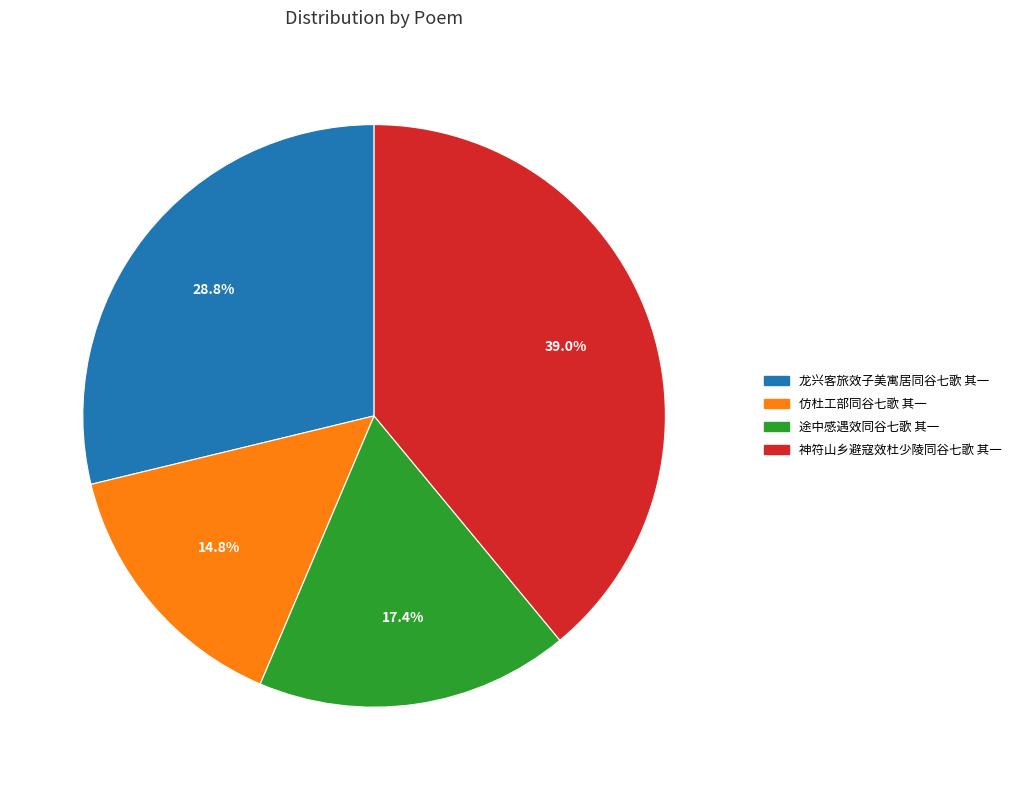

Do 神符山乡避寇效杜少陵同谷七歌 其一 and 仿杜工部同谷七歌 其一 together represent more than half of the pie?

Yes